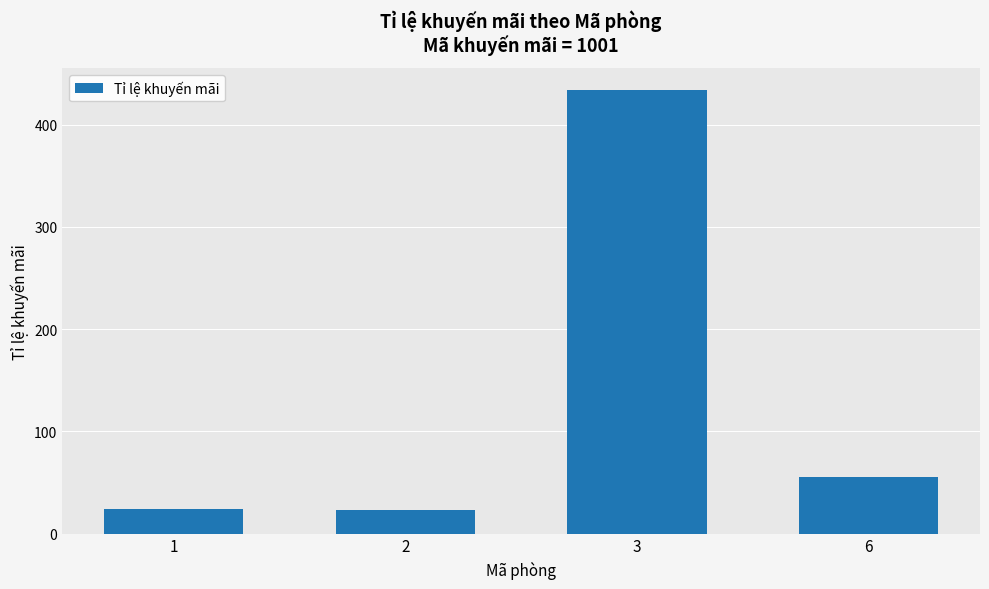

What is the difference between the values at 1 and 6?

31